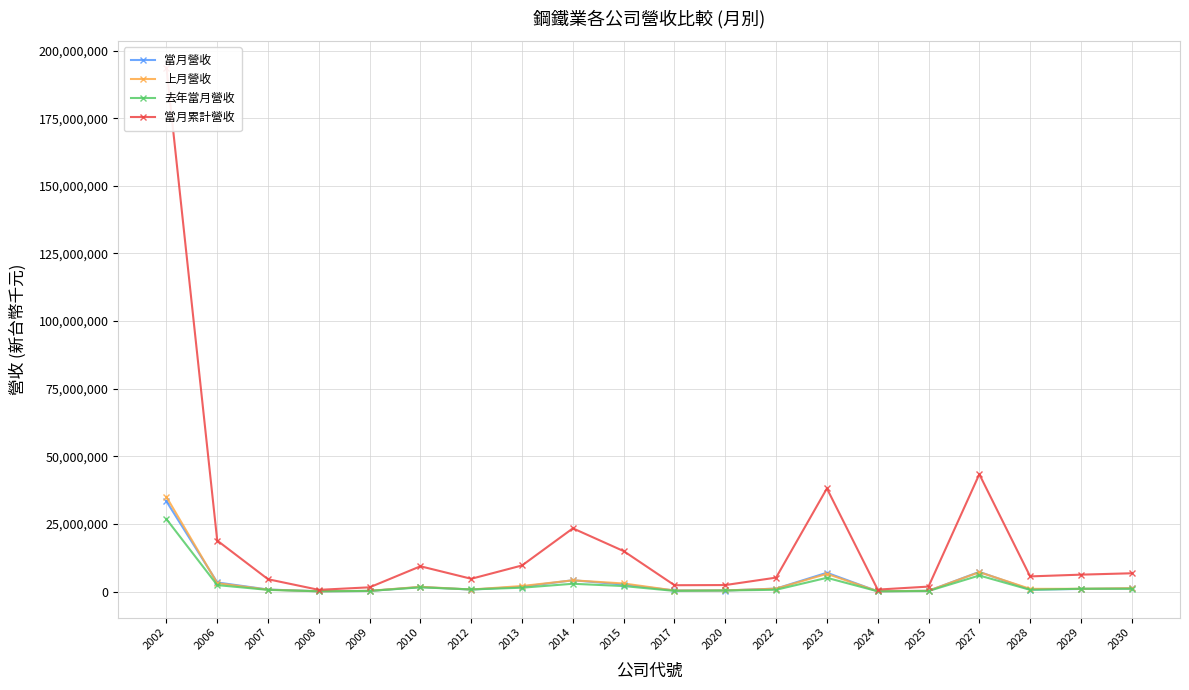

What is the difference between the 當月累計營收 values at 2022 and 2015?

9795235